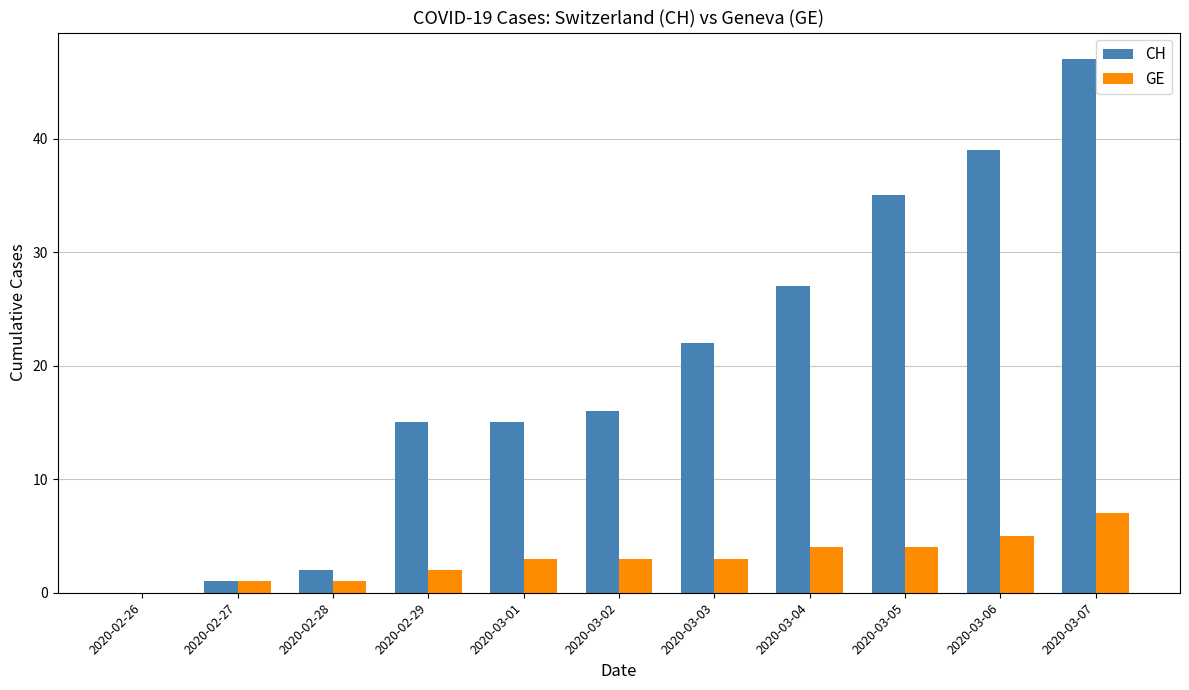

Between 2020-02-29 and 2020-03-04, which series saw the biggest shift?

CH